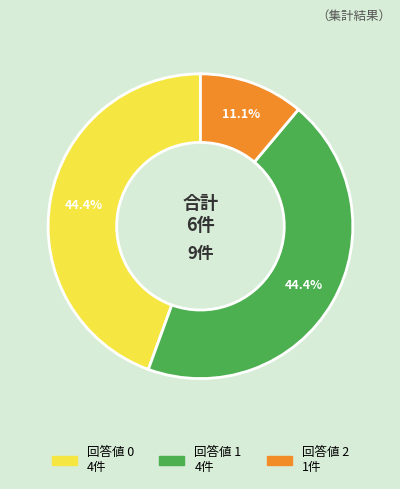

Is there a majority slice in this chart?

No